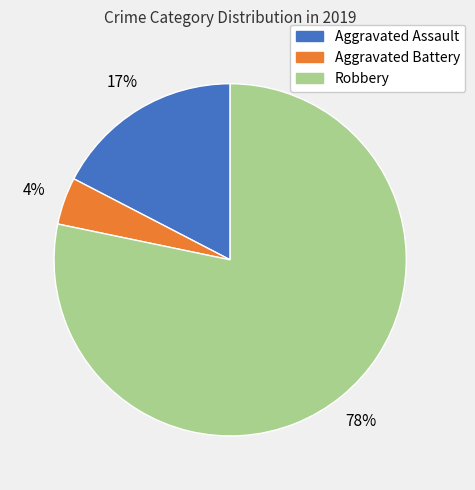

True or false: Robbery accounts for 78% of the total.

True